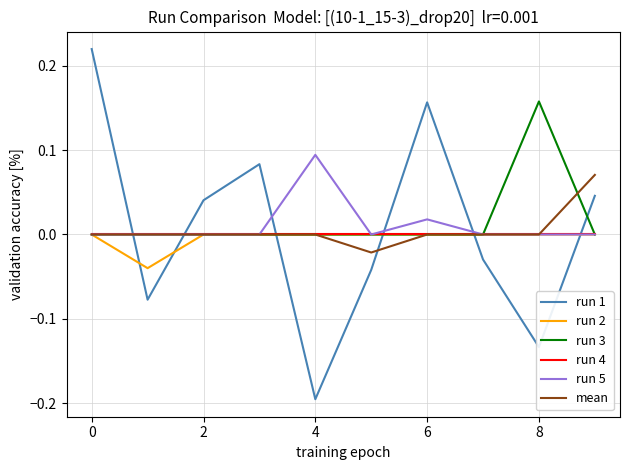

After their last crossing, which series has the higher values: run 3 or run 1?

run 1